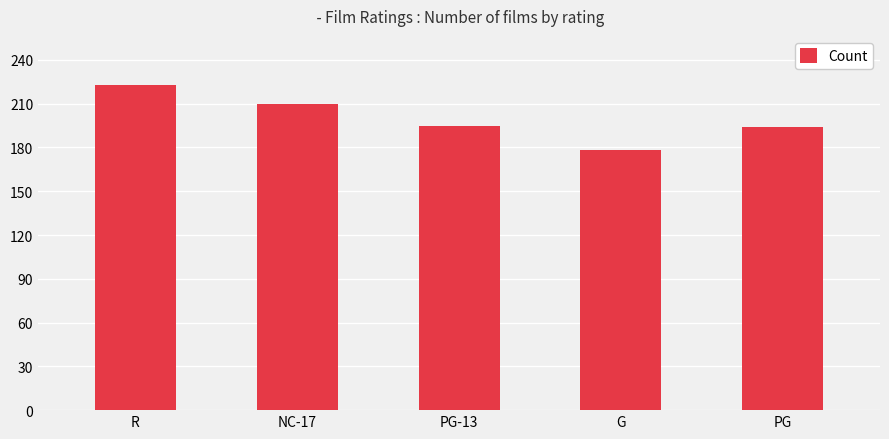

Count the number of data series in this chart.

1